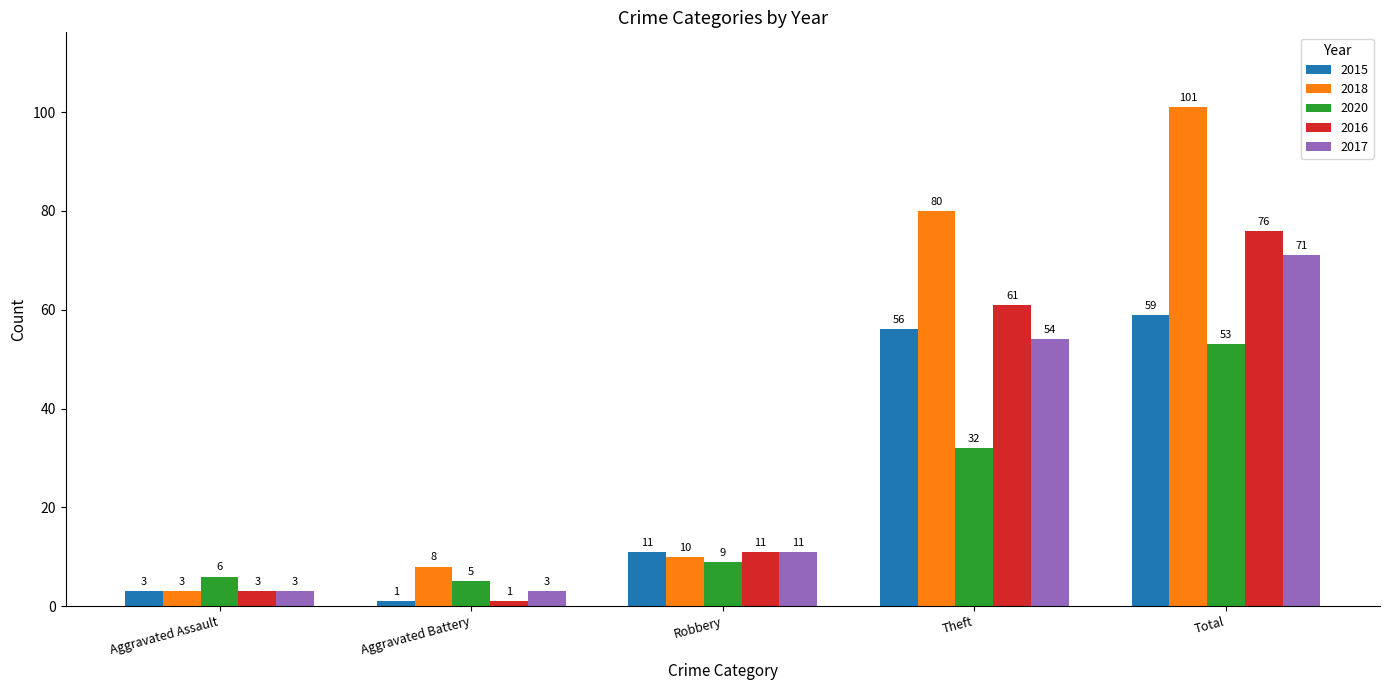

Reading left to right, what are all the values shown in this chart?

2015: 3	1	11	56	59
2018: 3	8	10	80	101
2020: 6	5	9	32	53
2016: 3	1	11	61	76
2017: 3	3	11	54	71